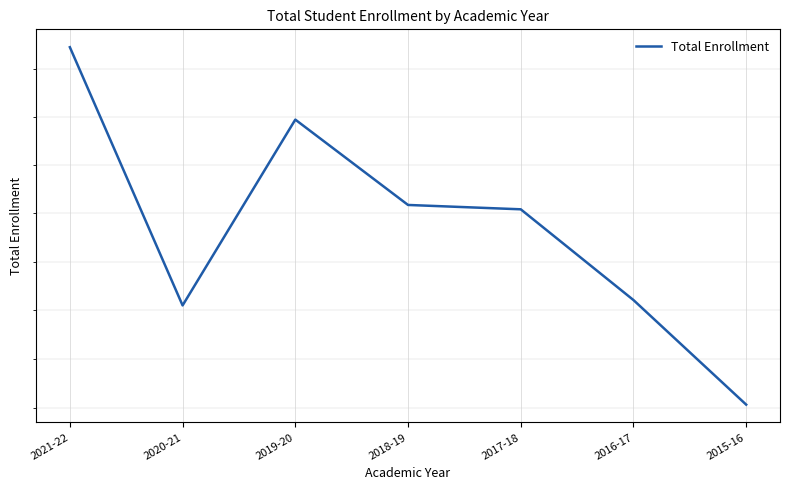

Which category has the lowest value across all series?

2015-16